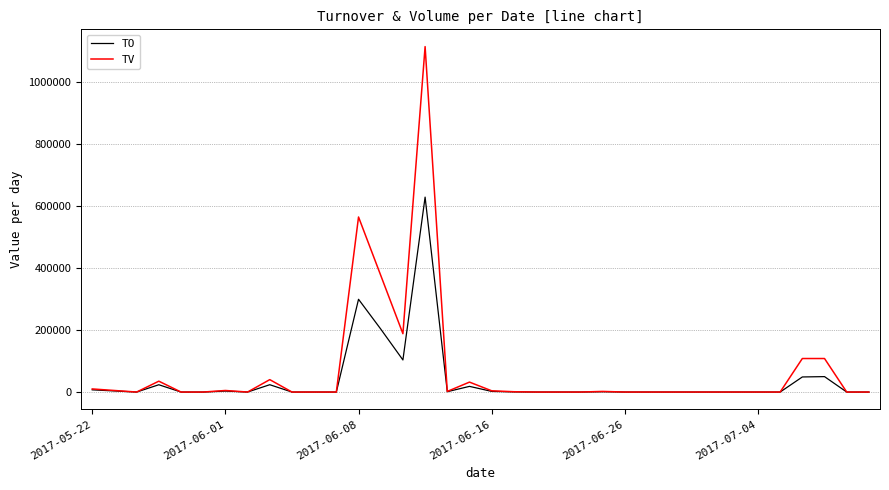

What are all the series names shown in the legend?

TO, TV